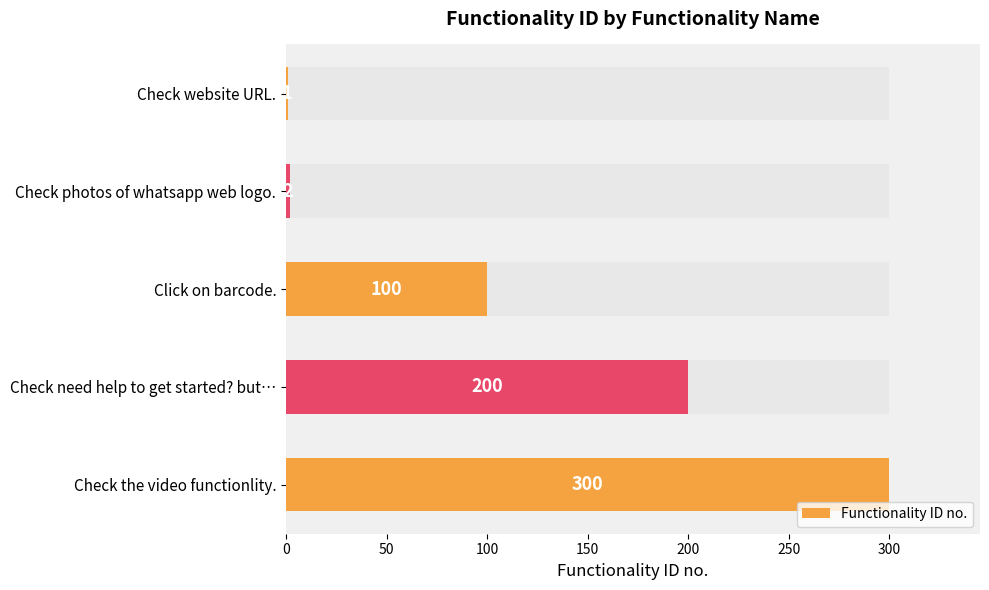

Is it true that the value at Click on barcode. is 155?

False